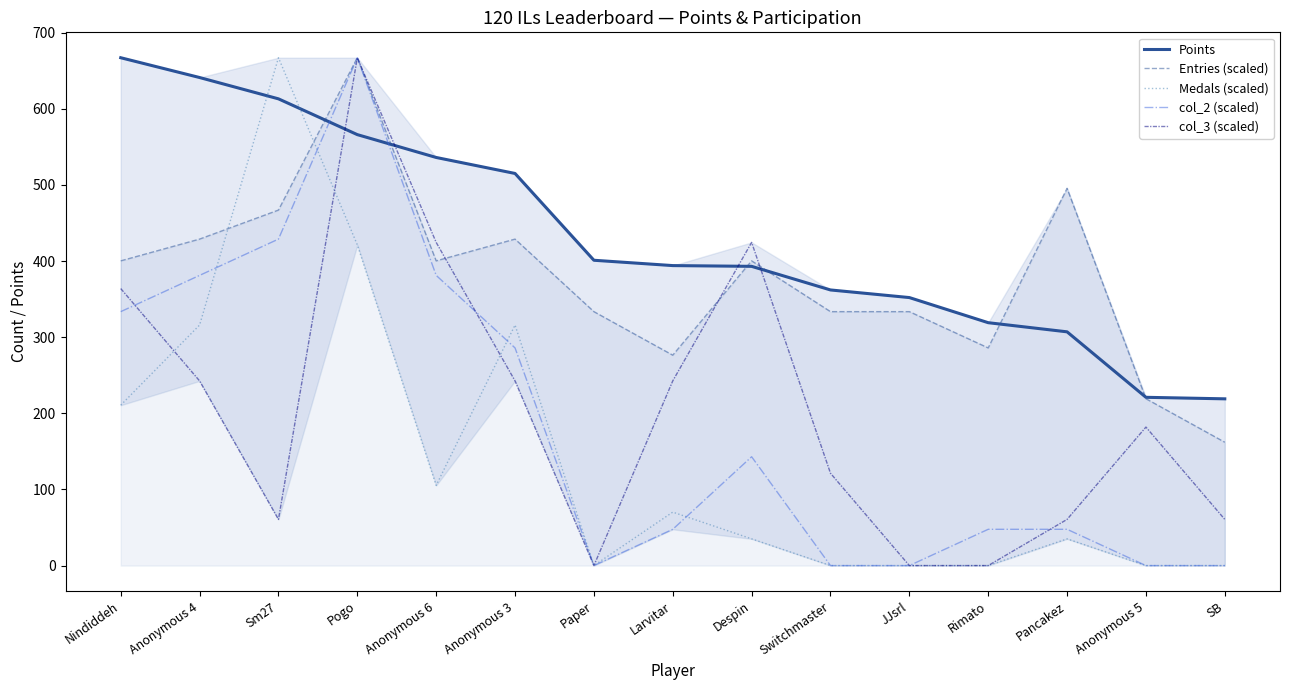

What is the average value of the Points series?

433.7